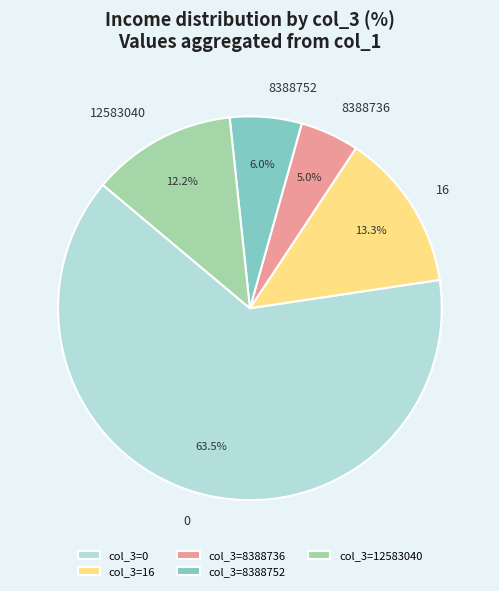

How much of the chart is everything except 16?

86.7%